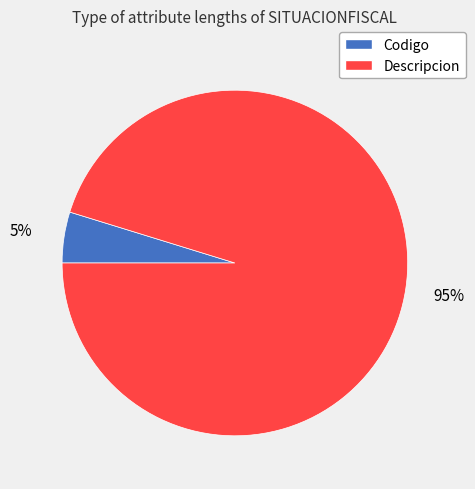

How many segments does this pie chart have?

2